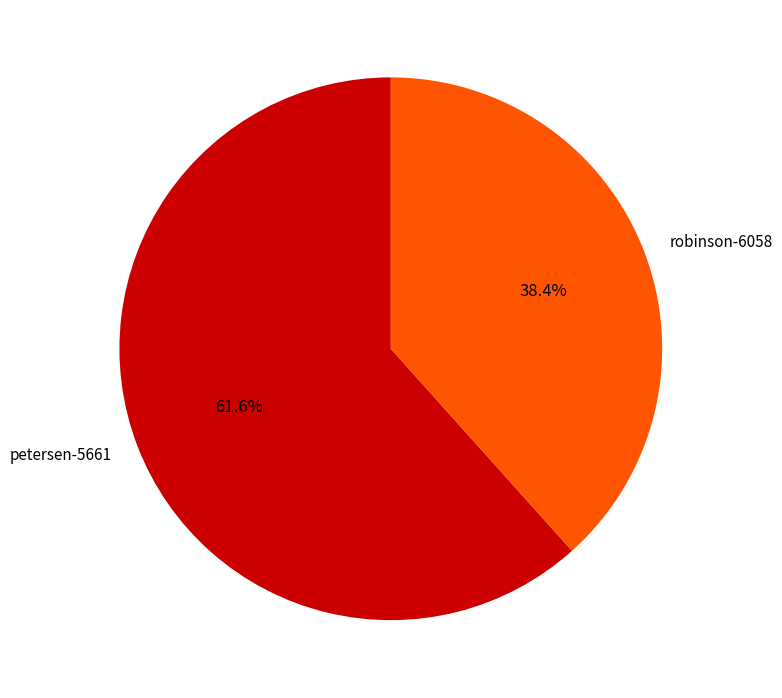

Rank the categories by value from highest to lowest.

petersen-5661, robinson-6058